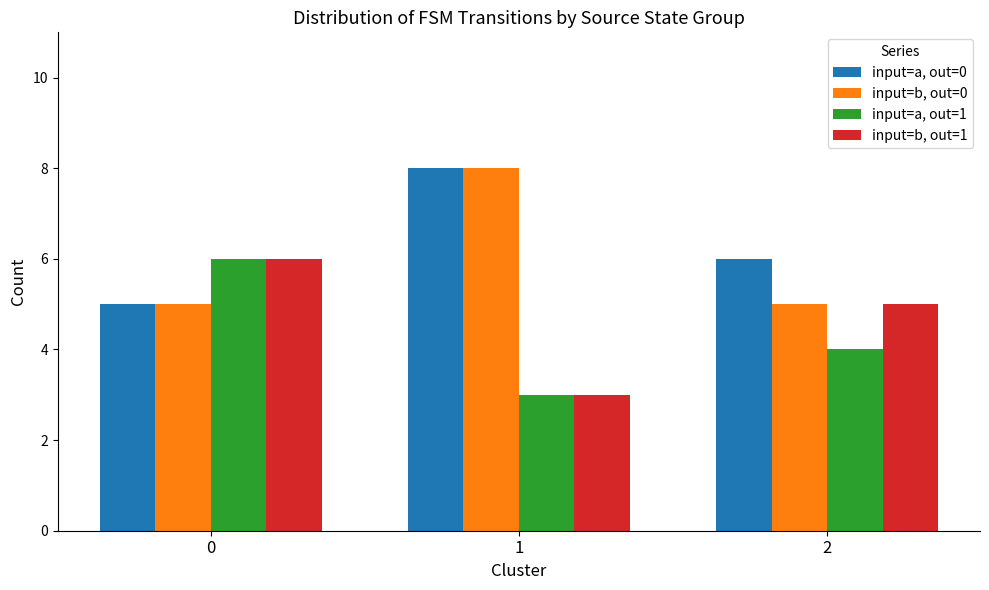

List the series in order of their overall mean, lowest first.

input=a, out=1, input=b, out=1, input=b, out=0, input=a, out=0